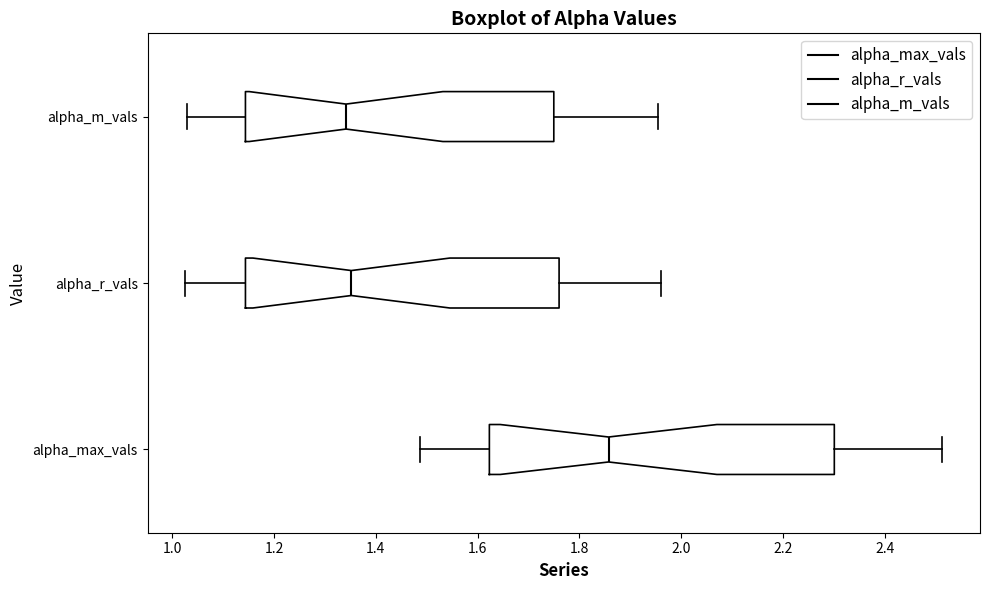

Comparing the boxes themselves (not the whiskers), which one is the widest?

alpha_max_vals